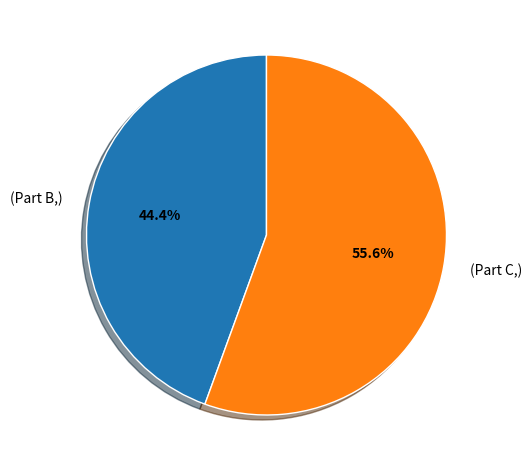

How much of the chart is everything except (Part B,)?

55.6%